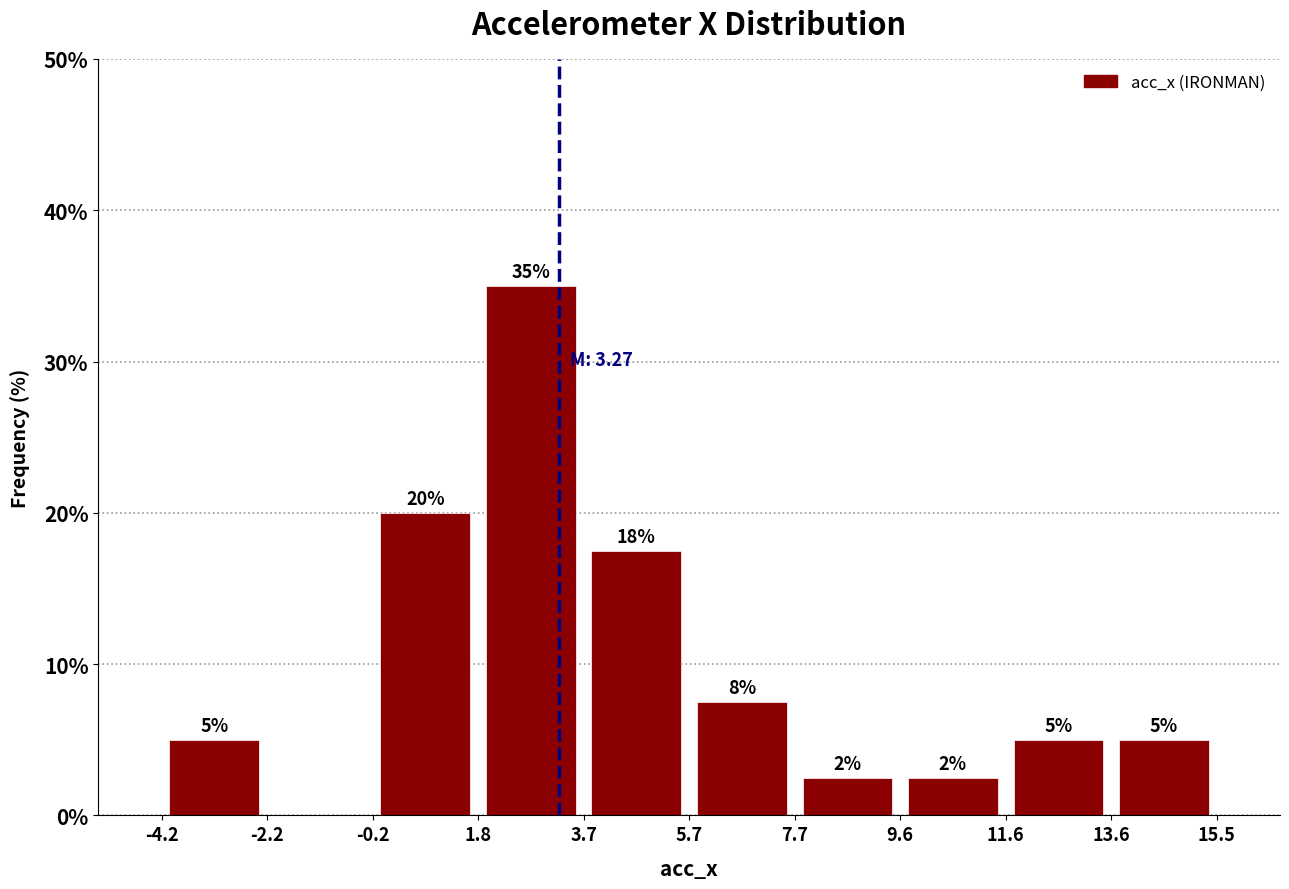

Over which range of the x-axis is the bar tallest?

1.8 to 3.7